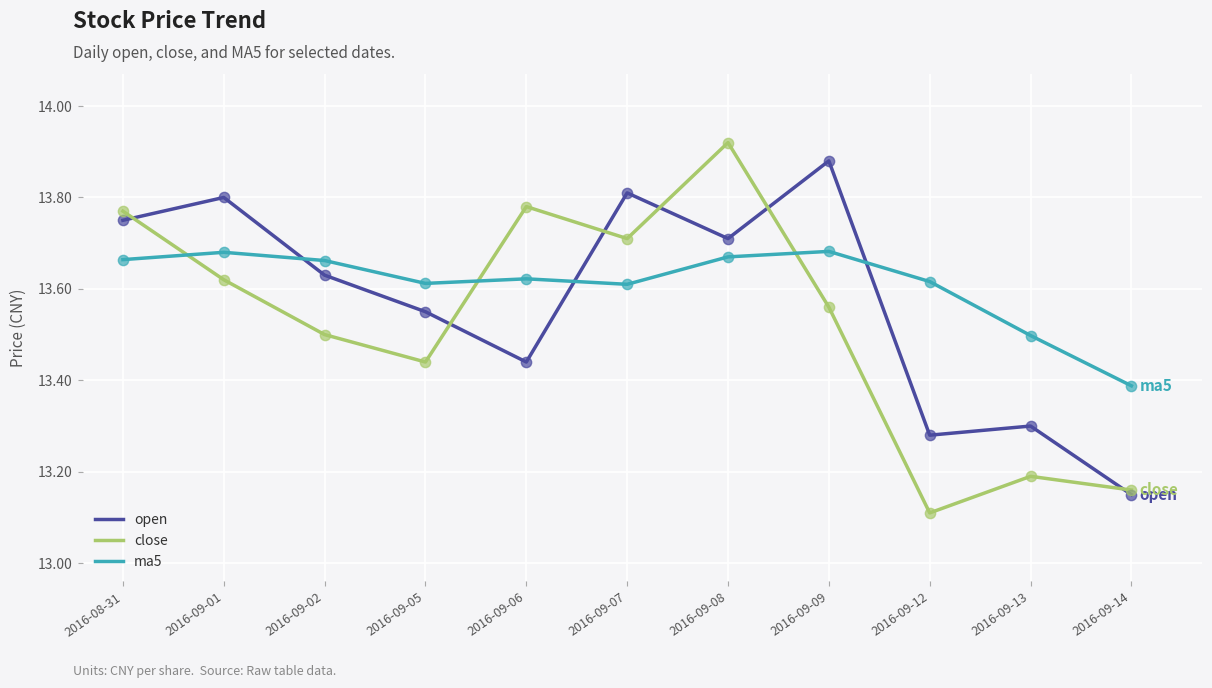

Which series has the largest range (max minus min)?

close